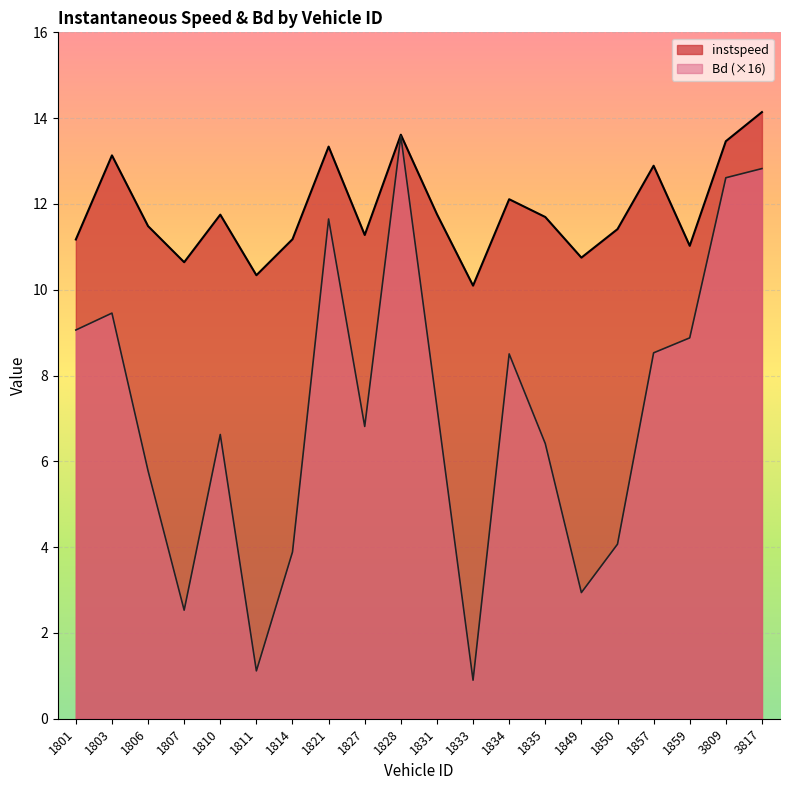

Is the value of instspeed at 1801 greater than the value of Bd at 1814?

Yes